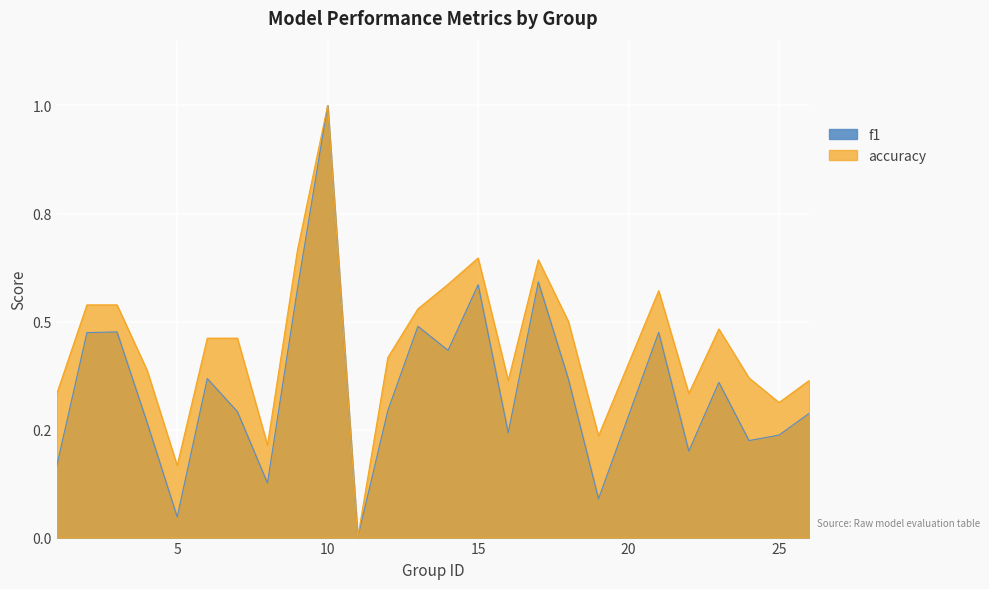

True or false: accuracy and f1 intersect in this chart.

False